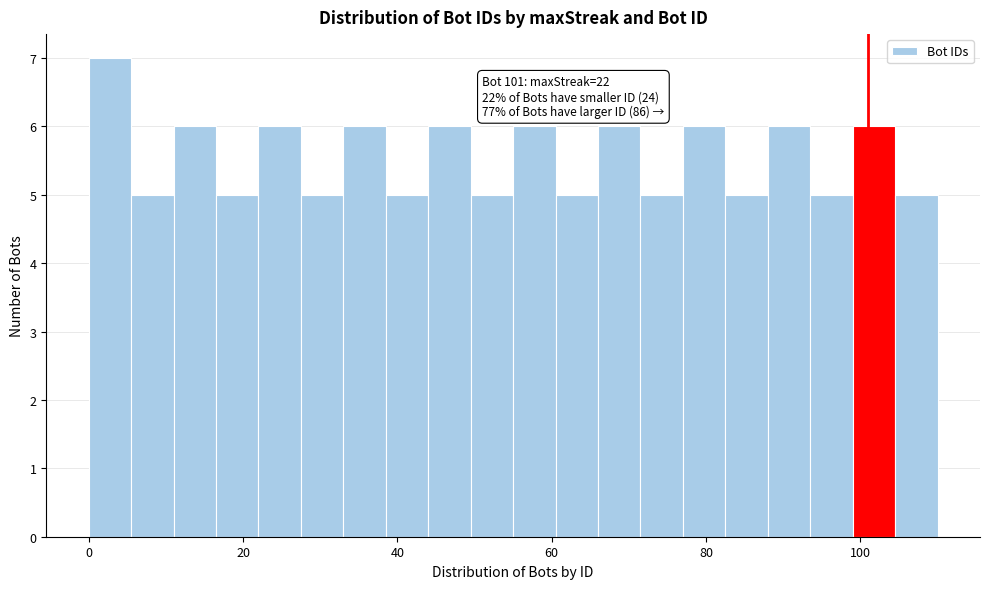

Read against the x-axis, roughly where is the centre of the tallest bar?

2